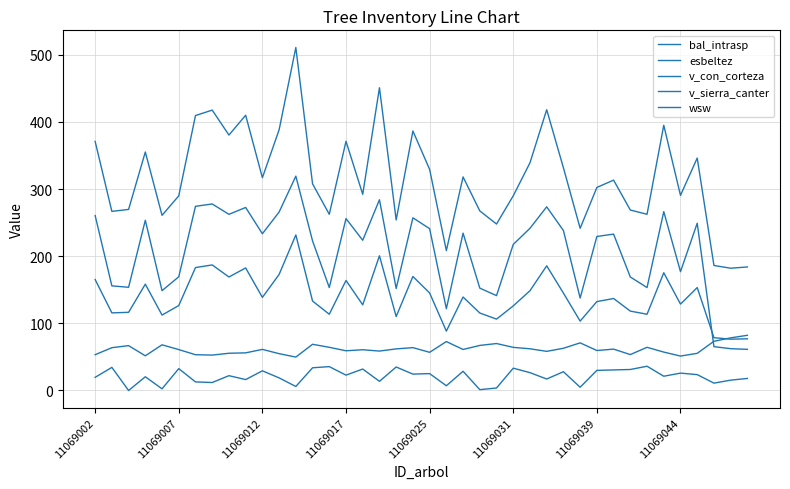

Where is v_con_corteza nearest to the value 346?

36